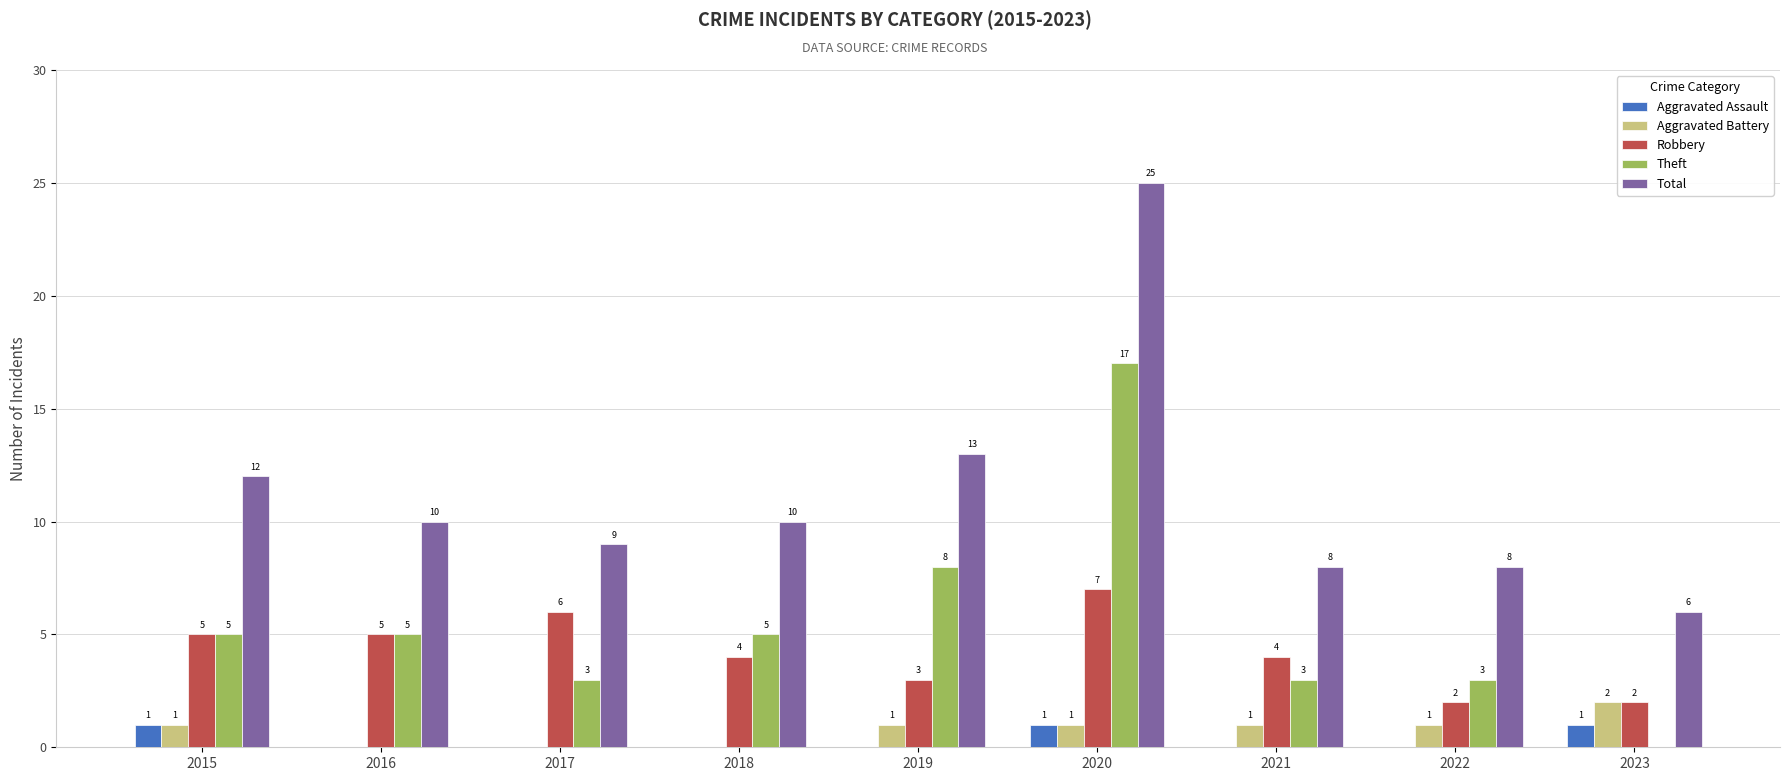

How many data points does each series have?

9